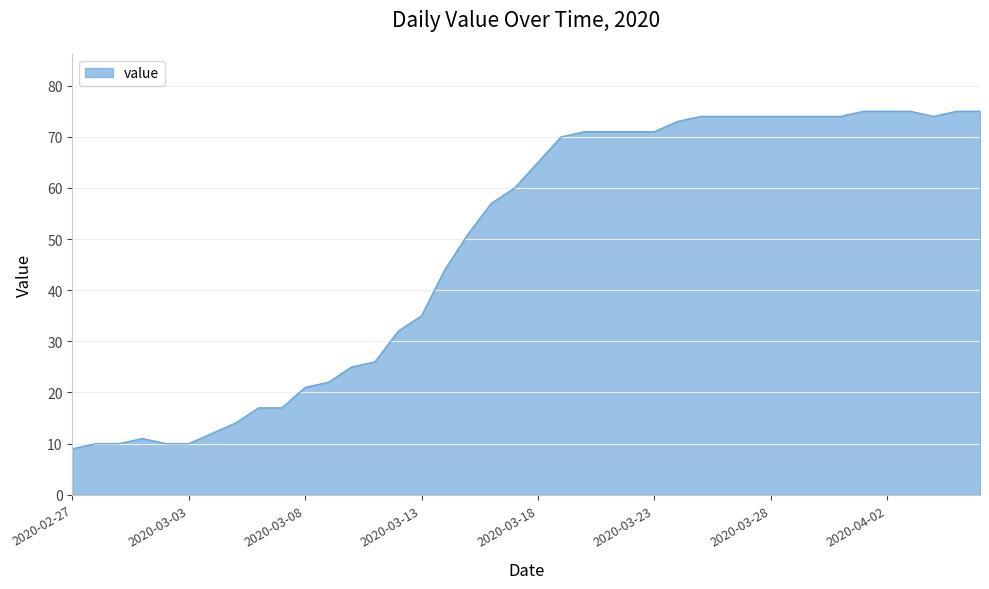

What is the difference between the maximum and minimum values?

66